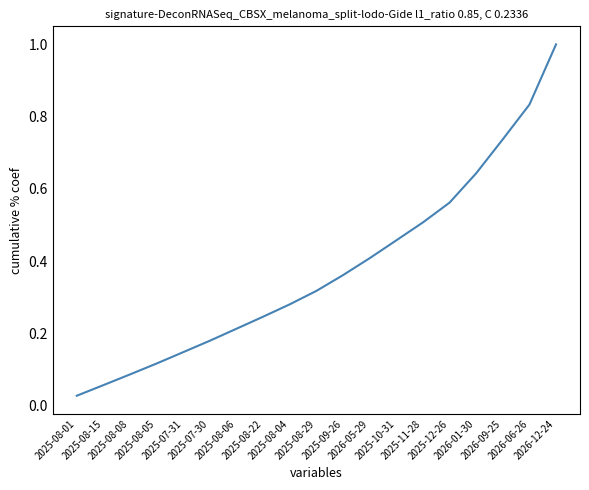

What is the greatest value displayed?

1.0